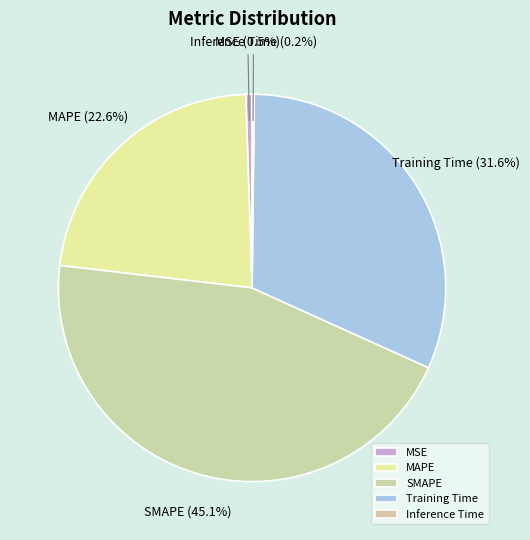

What is the ratio of the value at MAPE to the value at Training Time?

0.7